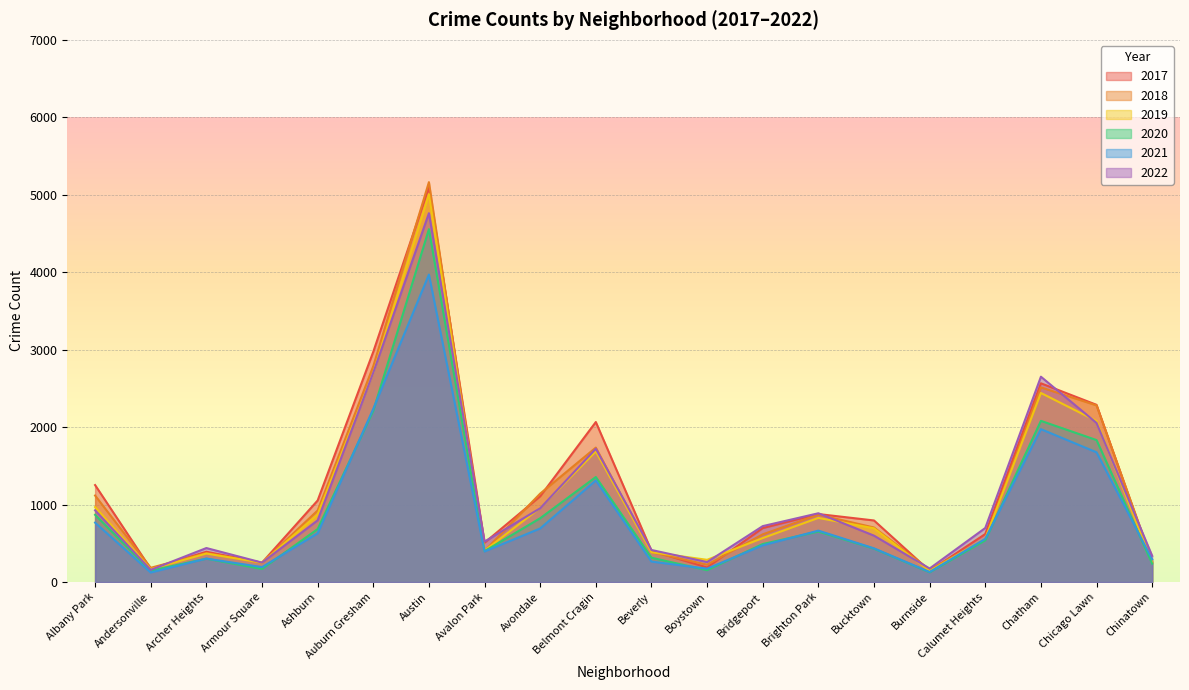

How many data points does each series have?

20